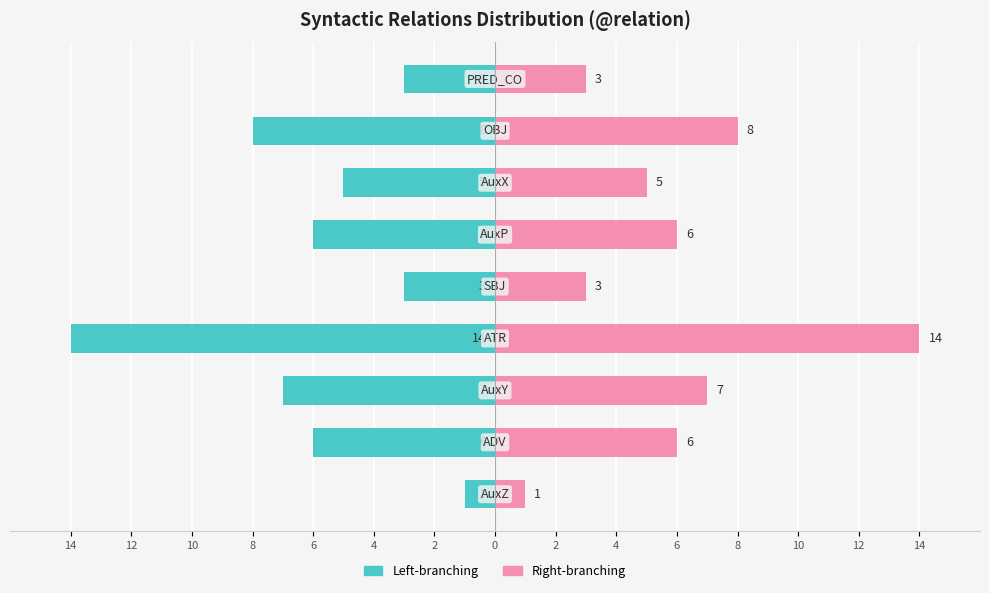

Reading left to right, list all the values displayed in this chart.

Left-branching: 2=-1	4=-6	6=-7	8=-14	10=-3	12=-6	14=-5	0=-8	2=-3
Right-branching: 2=1	4=6	6=7	8=14	10=3	12=6	14=5	0=8	2=3